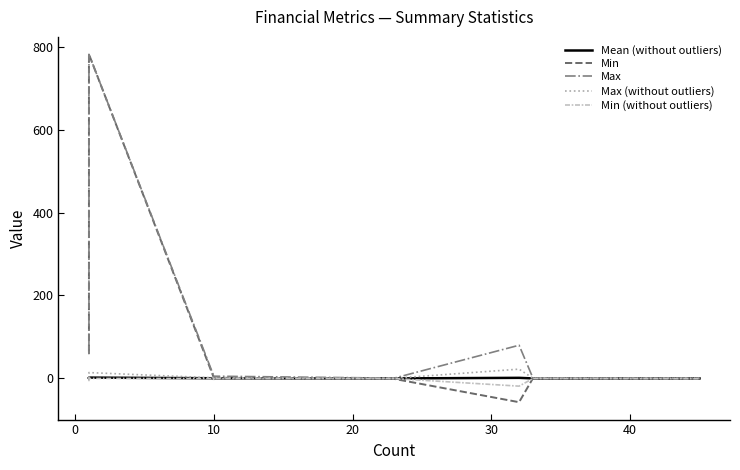

What is the difference between the maximum and minimum values in the Max (without outliers) series?

22.0